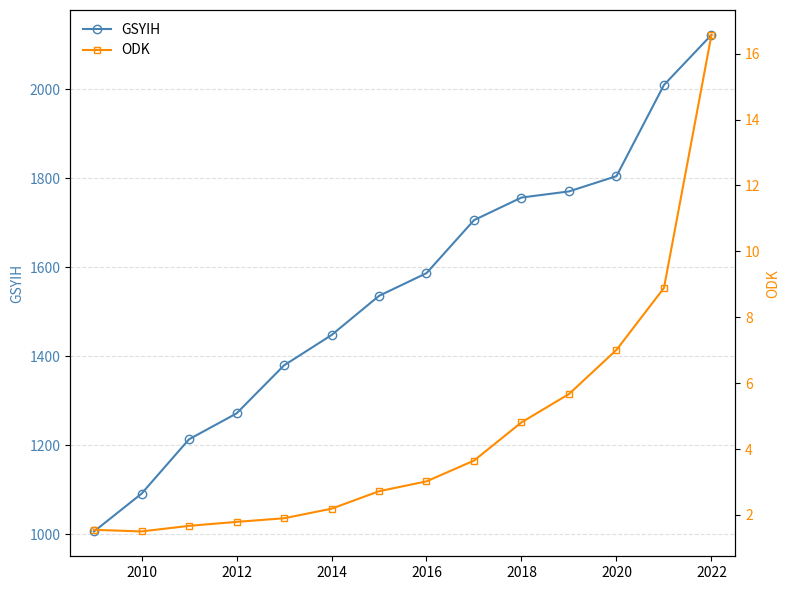

What is the value of the ODK point at the 2nd from the left?

1.5